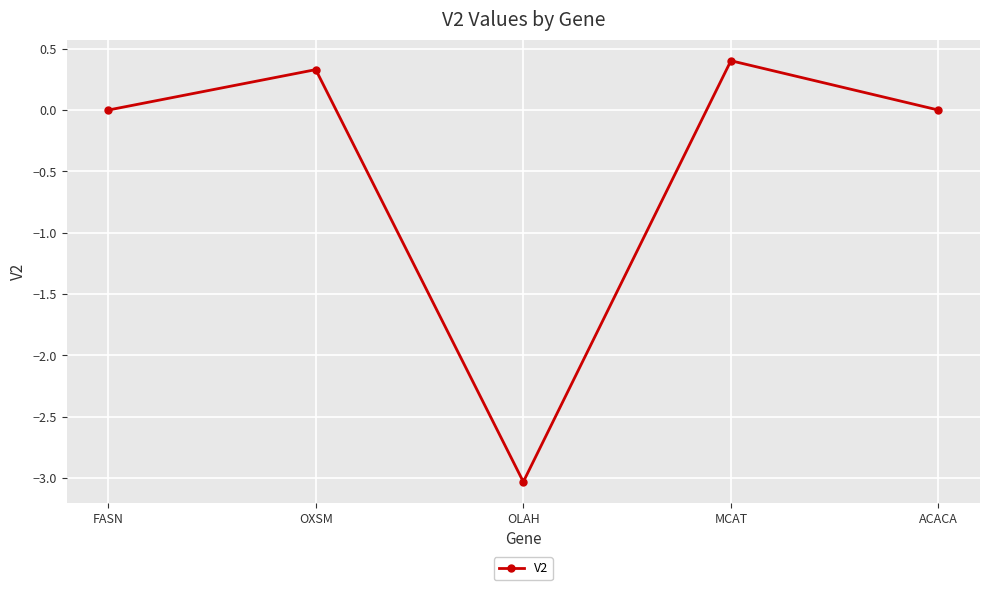

True or false: the data shows 0.0 at ACACA.

True